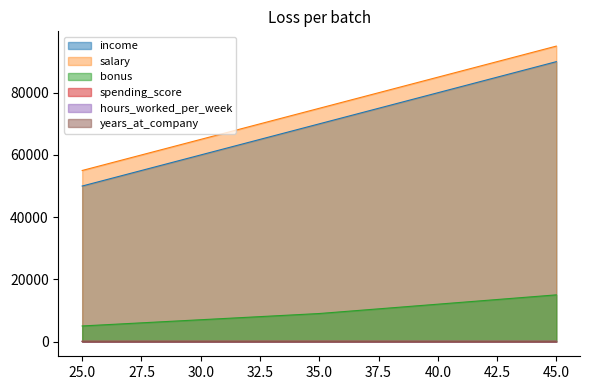

True or false: salary has more than 2 interior local peaks.

False